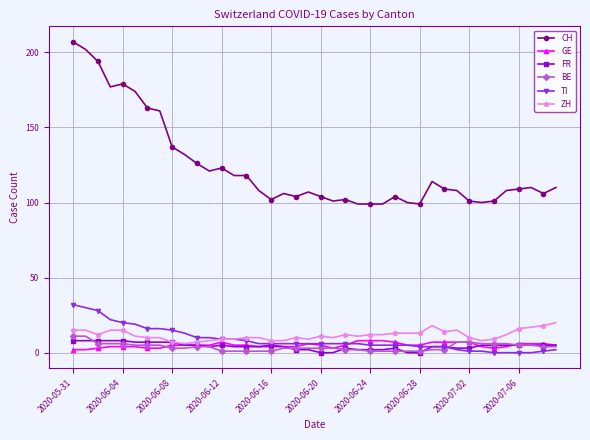

What are all the series names shown in the legend?

CH, GE, FR, BE, TI, ZH